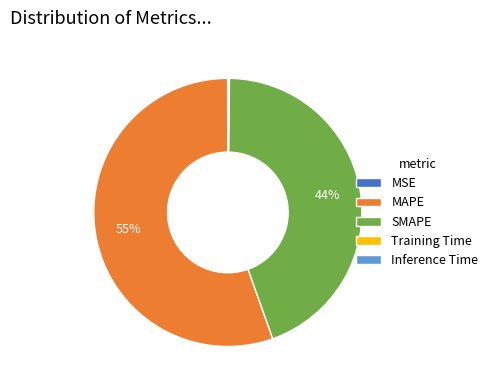

The SMAPE slice represents 44% of the pie. True or false?

True